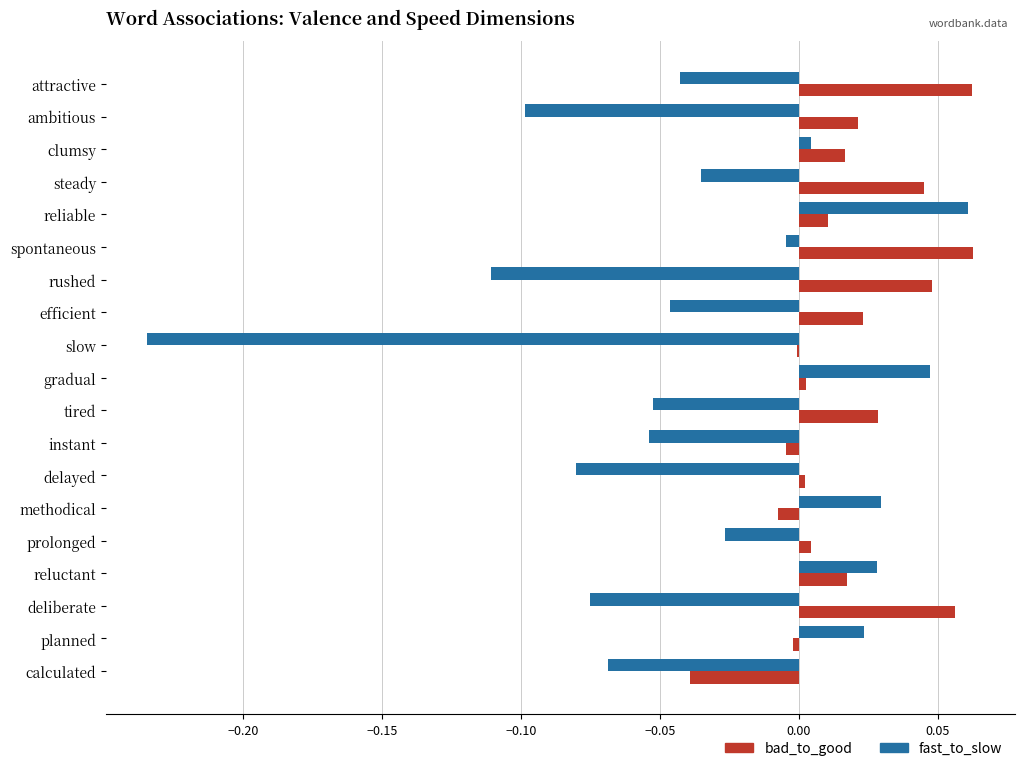

At which label does fast_to_slow reach its peak?

reliable